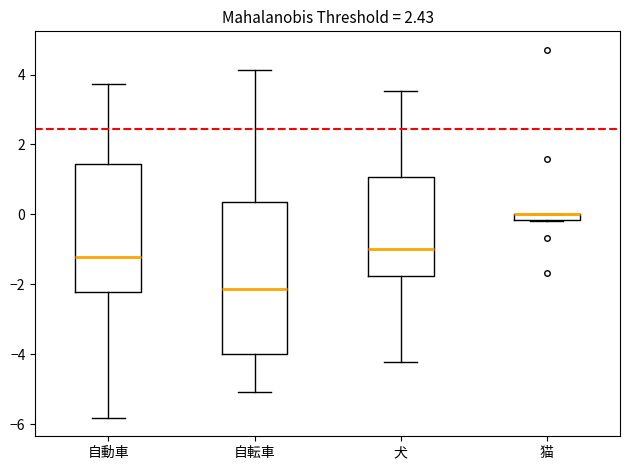

Which box is the tallest, from its lower edge to its upper edge?

自転車